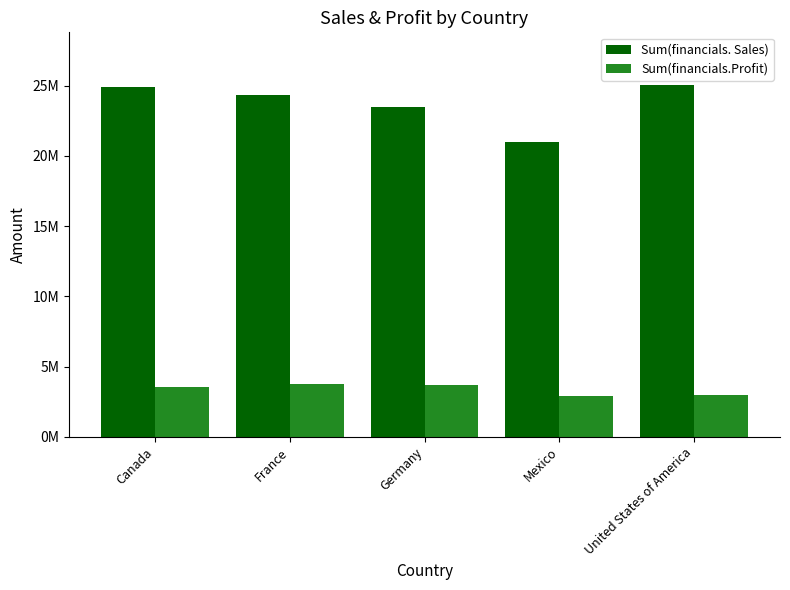

At Germany, list the series in order from smallest to largest.

Sum(financials.Profit), Sum(financials. Sales)